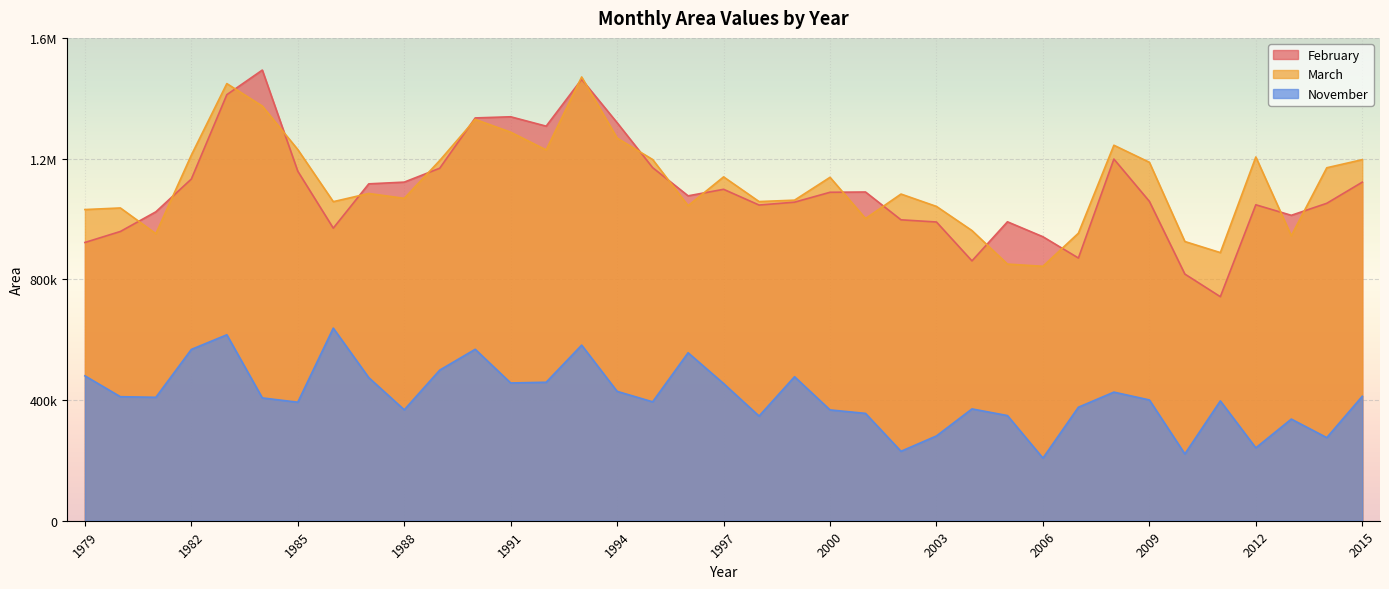

Rank the categories by November value from lowest to highest.

2006, 2010, 2002, 2012, 2014, 2003, 2013, 1998, 2005, 2001, 2000, 1988, 2004, 2007, 1985, 1995, 2011, 2009, 1984, 1981, 1980, 2015, 2008, 1994, 1997, 1991, 1992, 1987, 1999, 1979, 1989, 1996, 1982, 1990, 1993, 1983, 1986